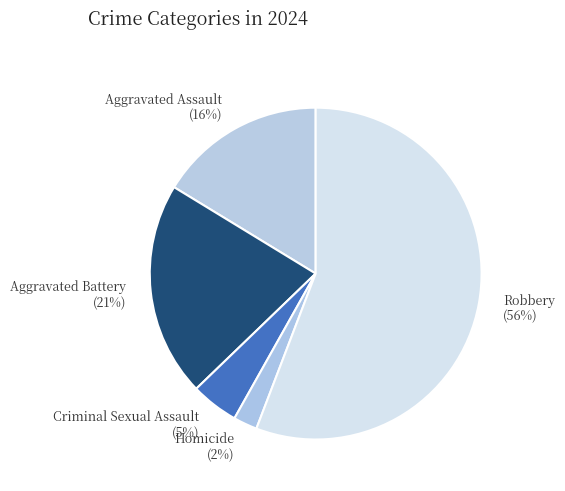

Rank the categories by value from highest to lowest.

Robbery, Aggravated Battery, Aggravated Assault, Criminal Sexual Assault, Homicide